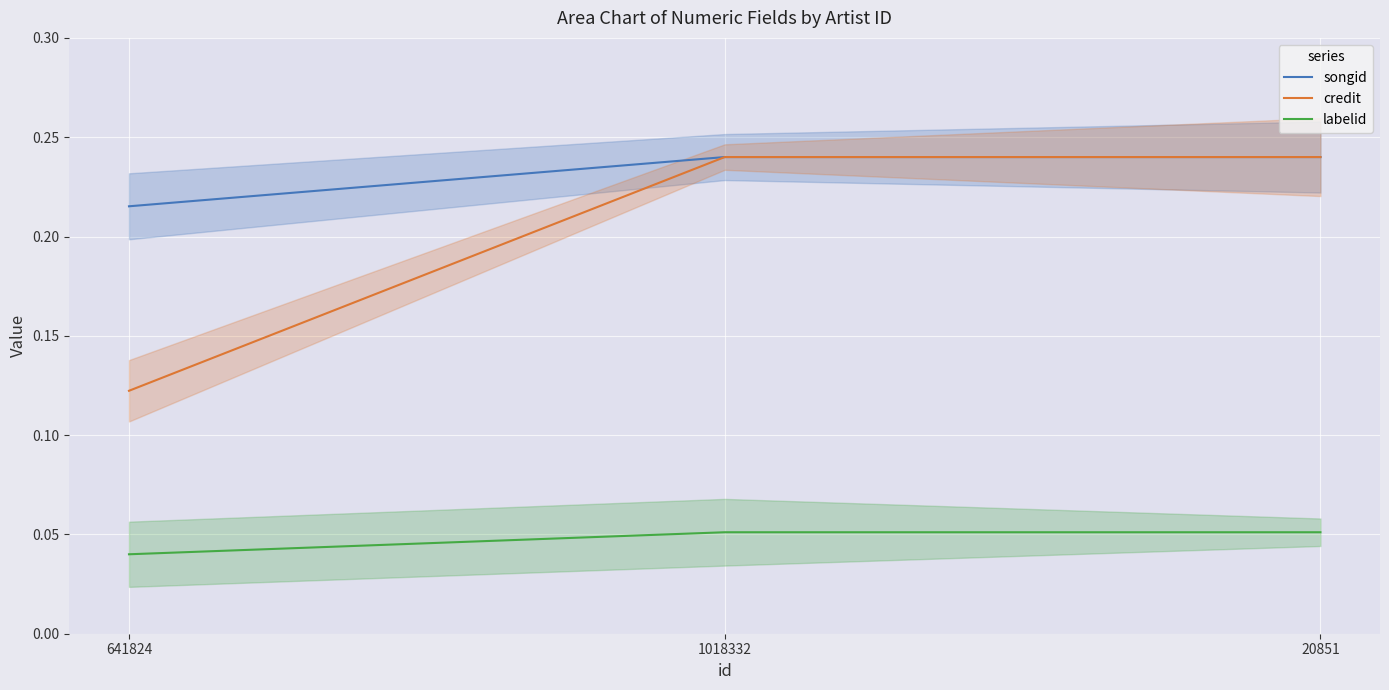

What is the label of the 1st point from the right?

20851